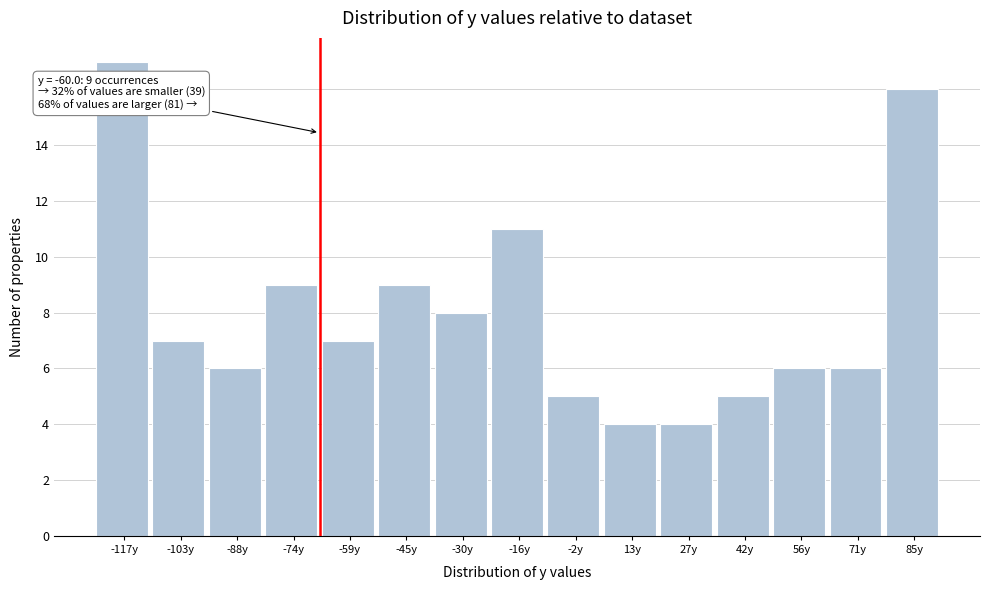

Reading left to right, transcribe all the data shown in this chart.

17	7	6	9	7	9	8	11	5	4	4	5	6	6	16